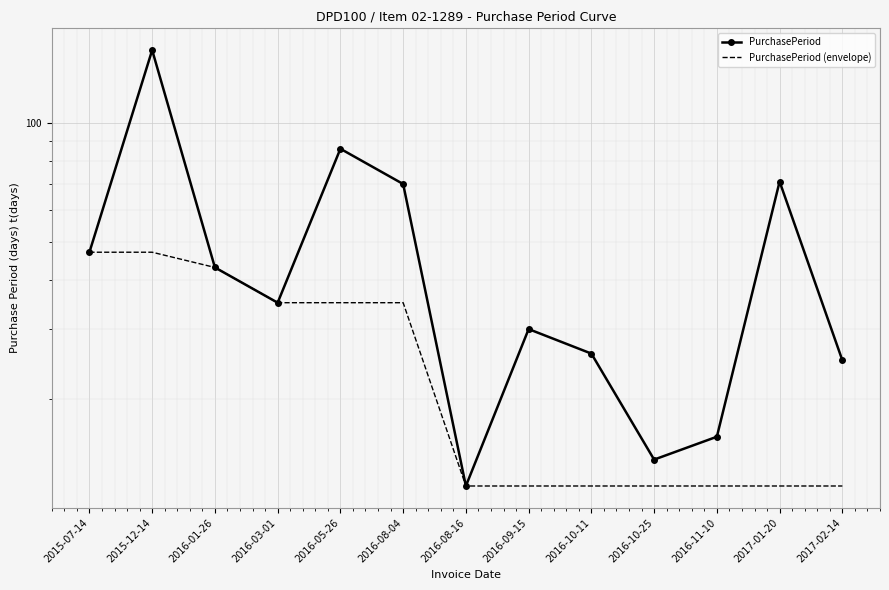

Which category has the highest value across all series?

2015-12-14